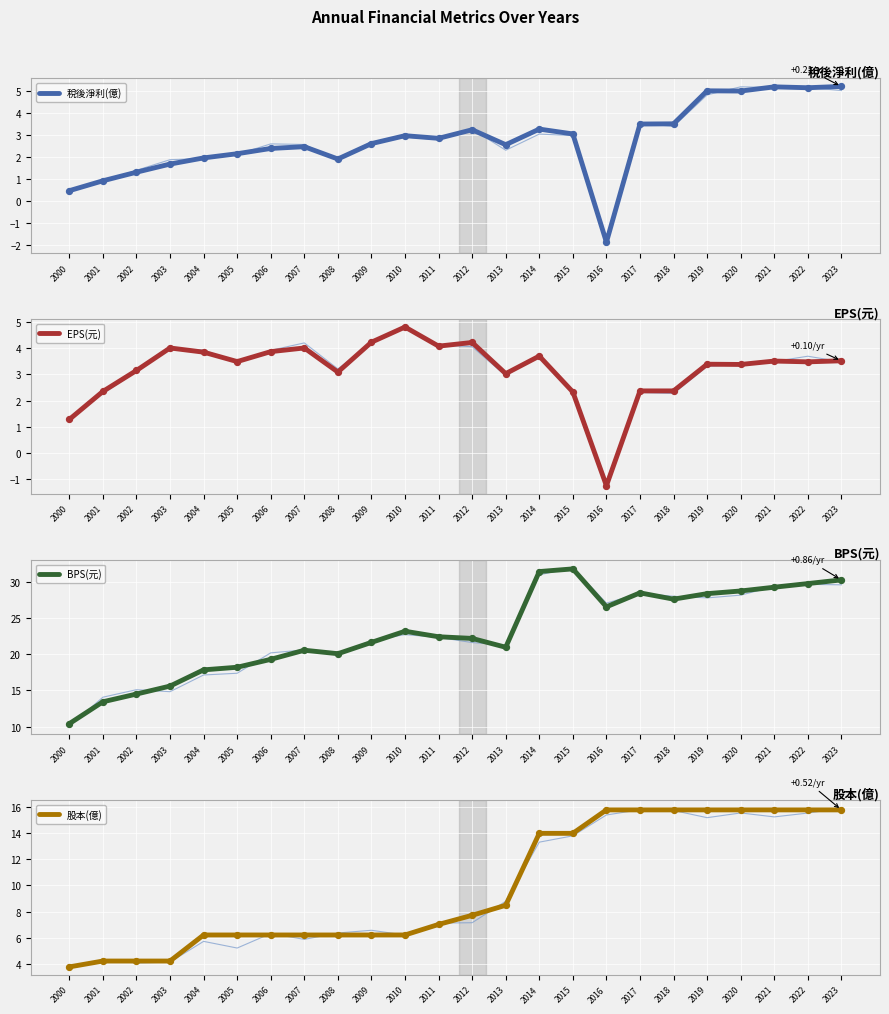

Which series has the largest Y range (max minus min)?

BPS(元)